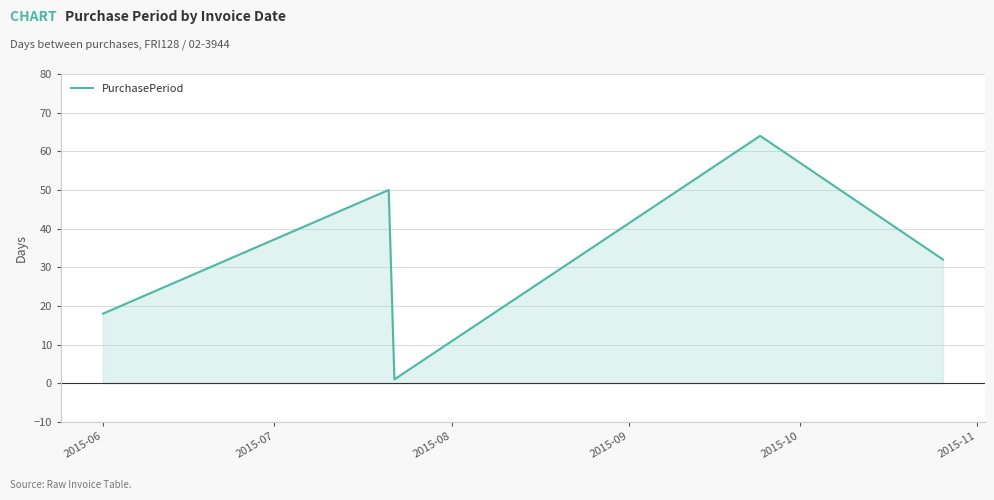

How many series are shown in this chart?

1